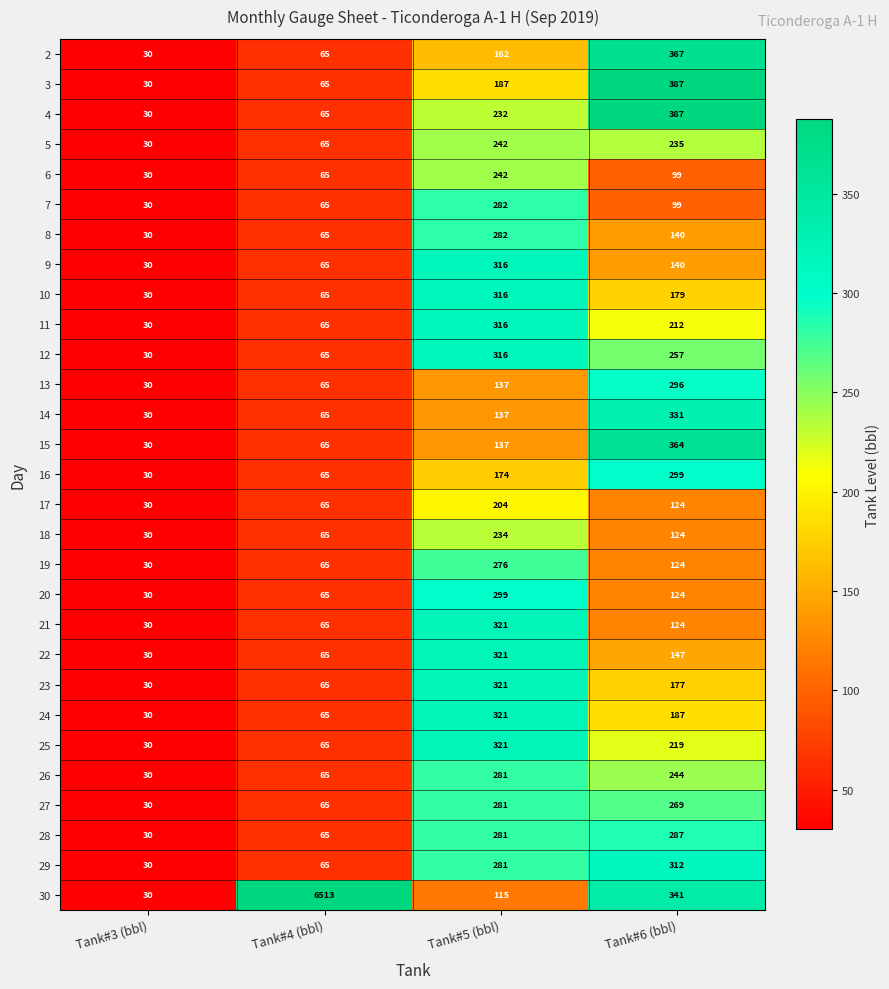

How many distinct data groups are displayed?

29